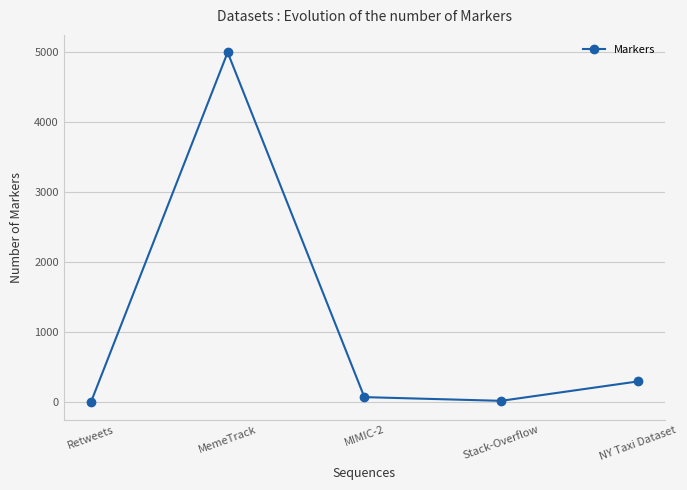

Between MemeTrack and Retweets, which is larger?

MemeTrack